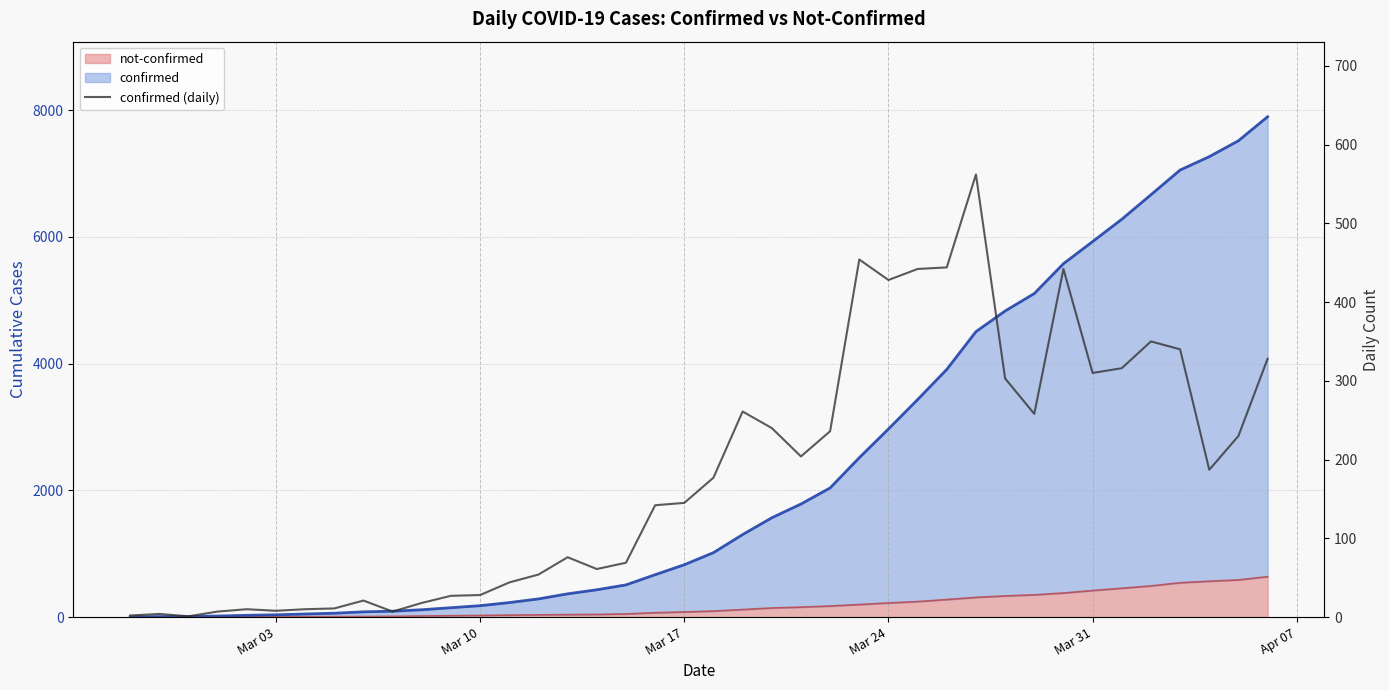

How many data points are above 177?

19